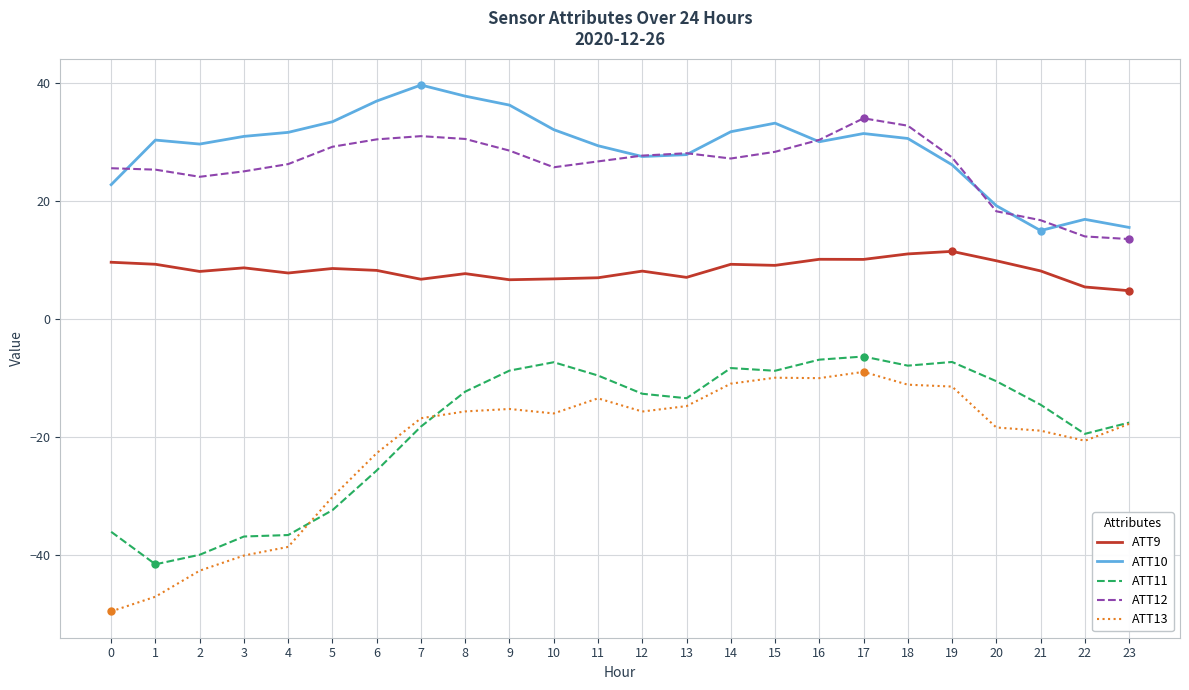

True or false: ATT9 and ATT12 intersect in this chart.

False